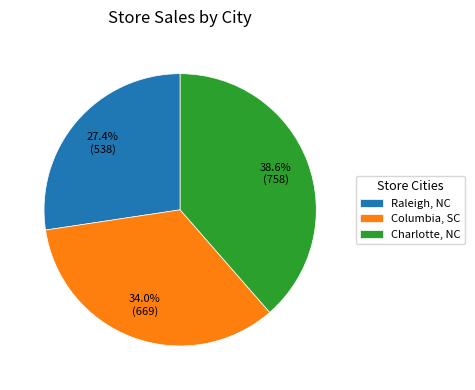

Which category has the biggest portion of the pie?

Charlotte, NC